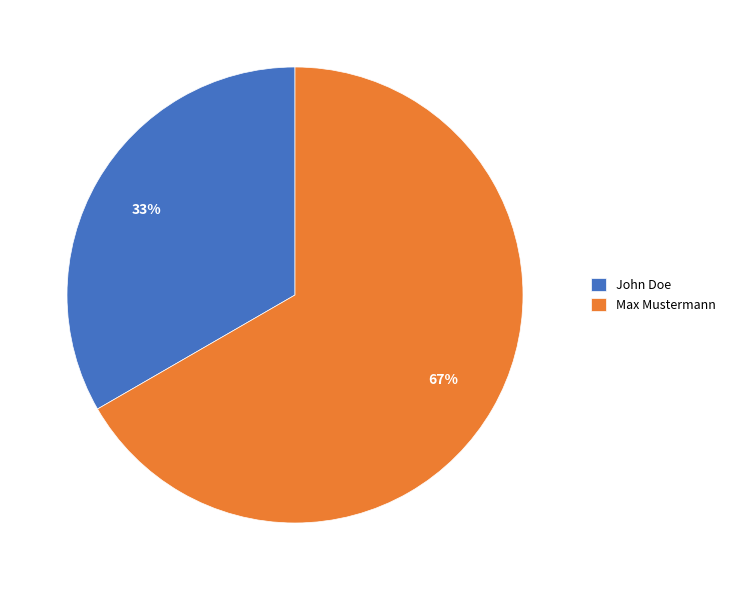

Do Max Mustermann and John Doe together represent more than half of the pie?

Yes